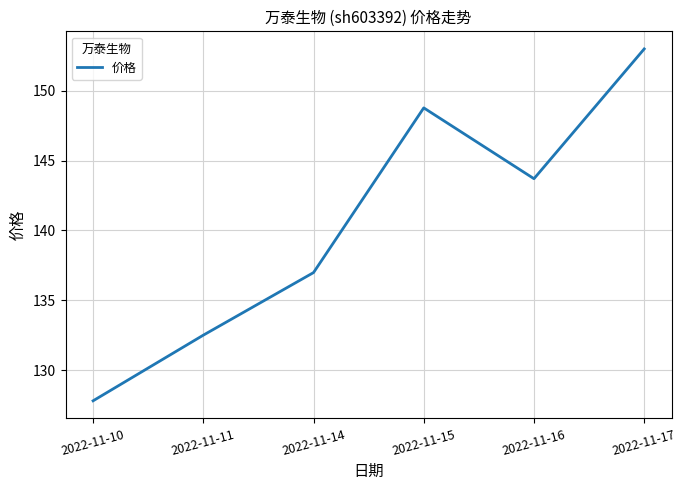

List the labels in order of value, largest first.

2022-11-17, 2022-11-15, 2022-11-16, 2022-11-14, 2022-11-11, 2022-11-10